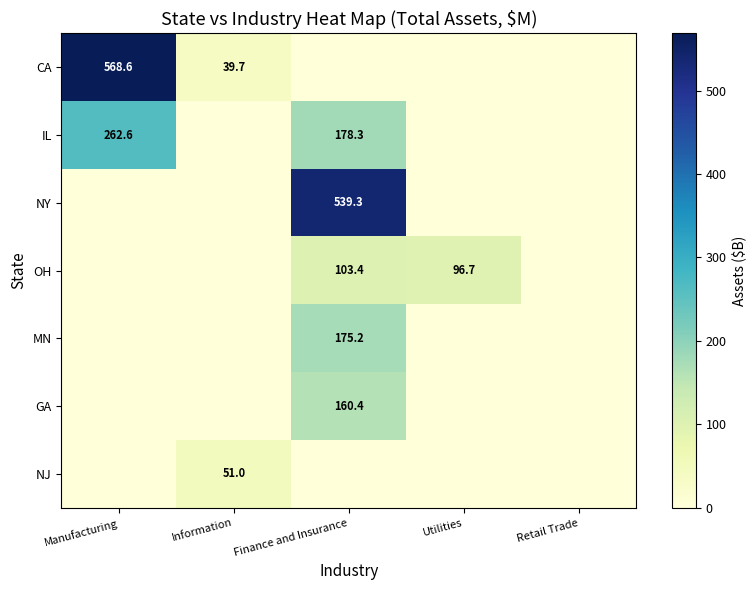

Which category has the lowest value across all series?

Finance and Insurance